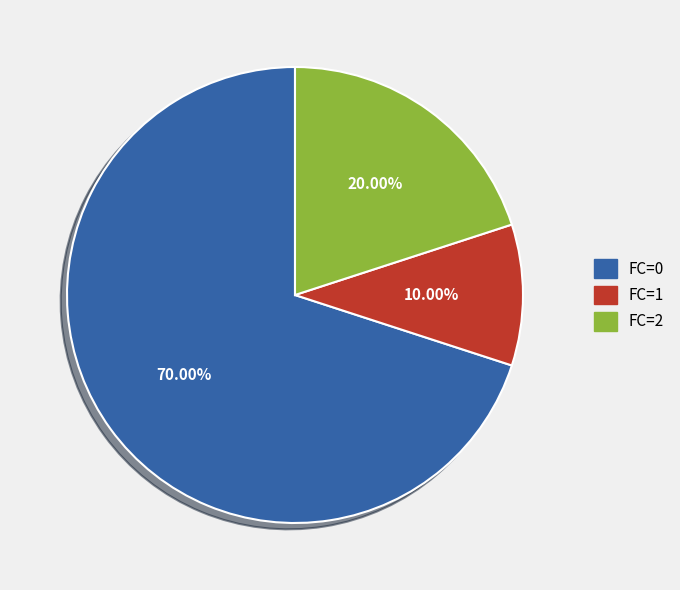

True or false: FC=1 accounts for 1% of the total.

False